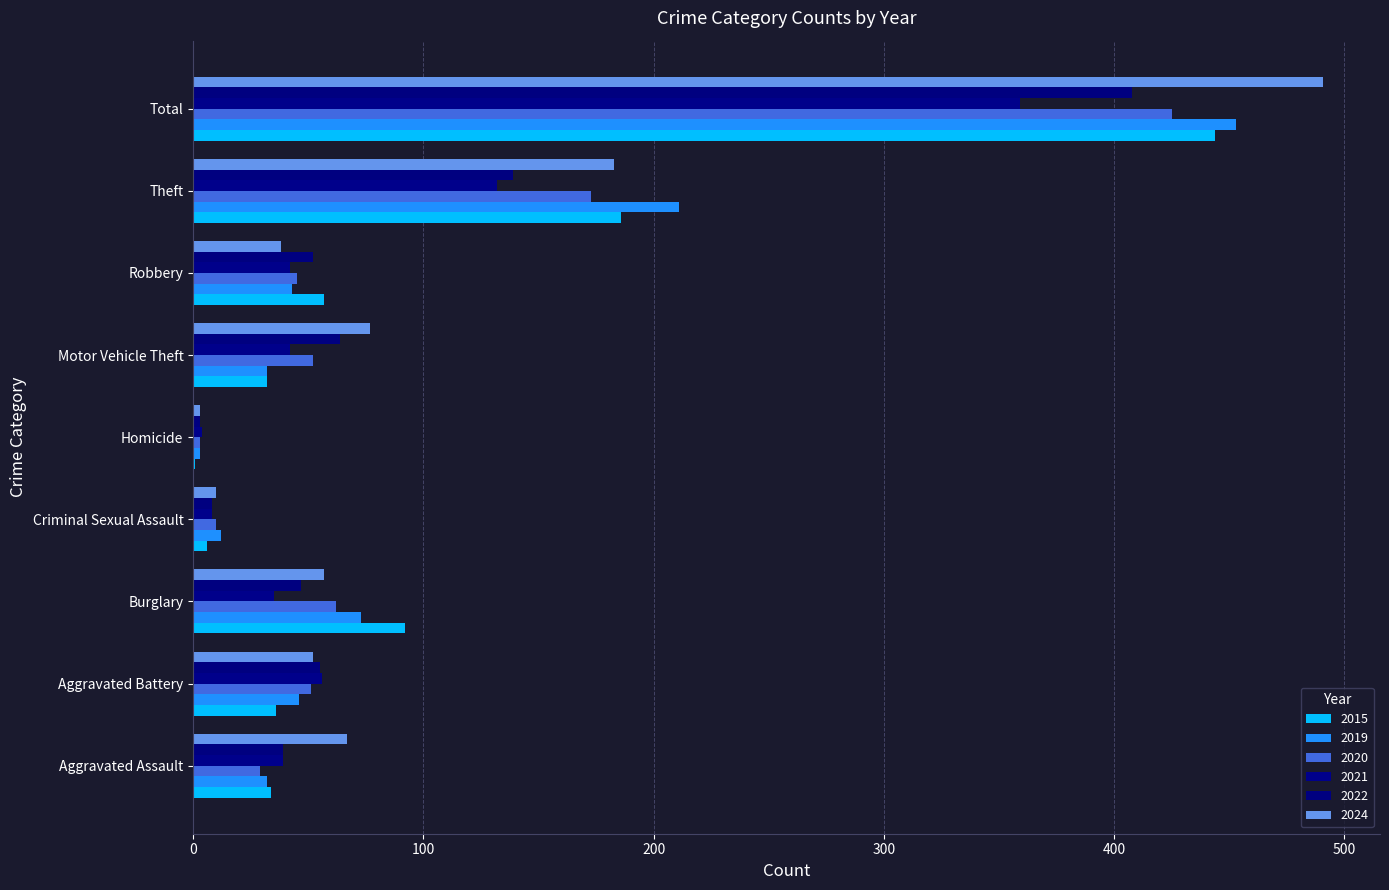

Is the value of 2022 at Theft greater than the value of 2021 at Homicide?

Yes